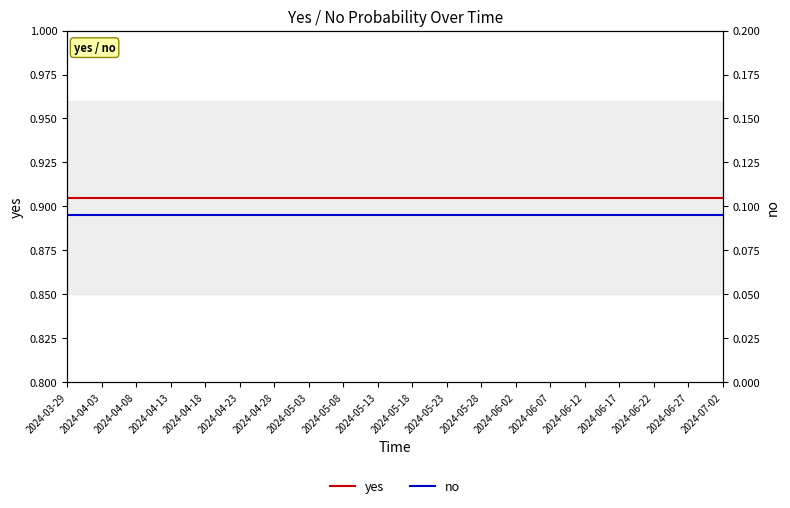

The yes series shows 1.2 at 2024-04-13. True or false?

False